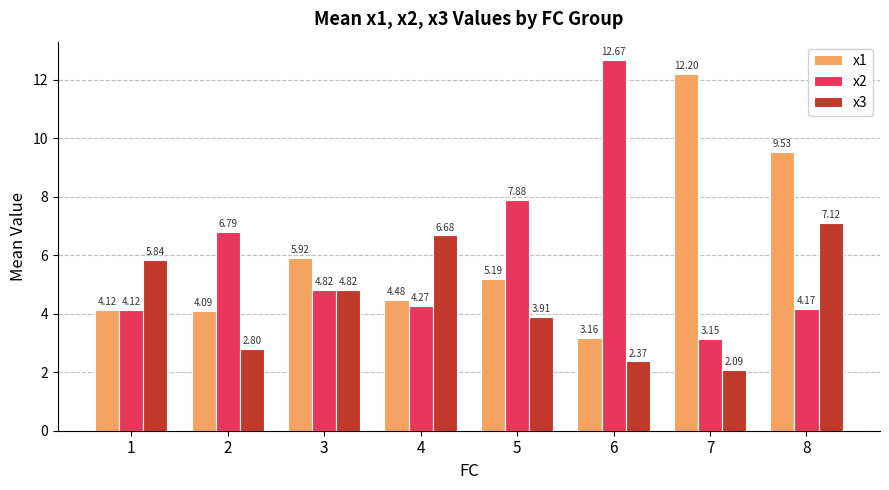

What is the difference between the second highest and minimum values in the x2 series?

4.7